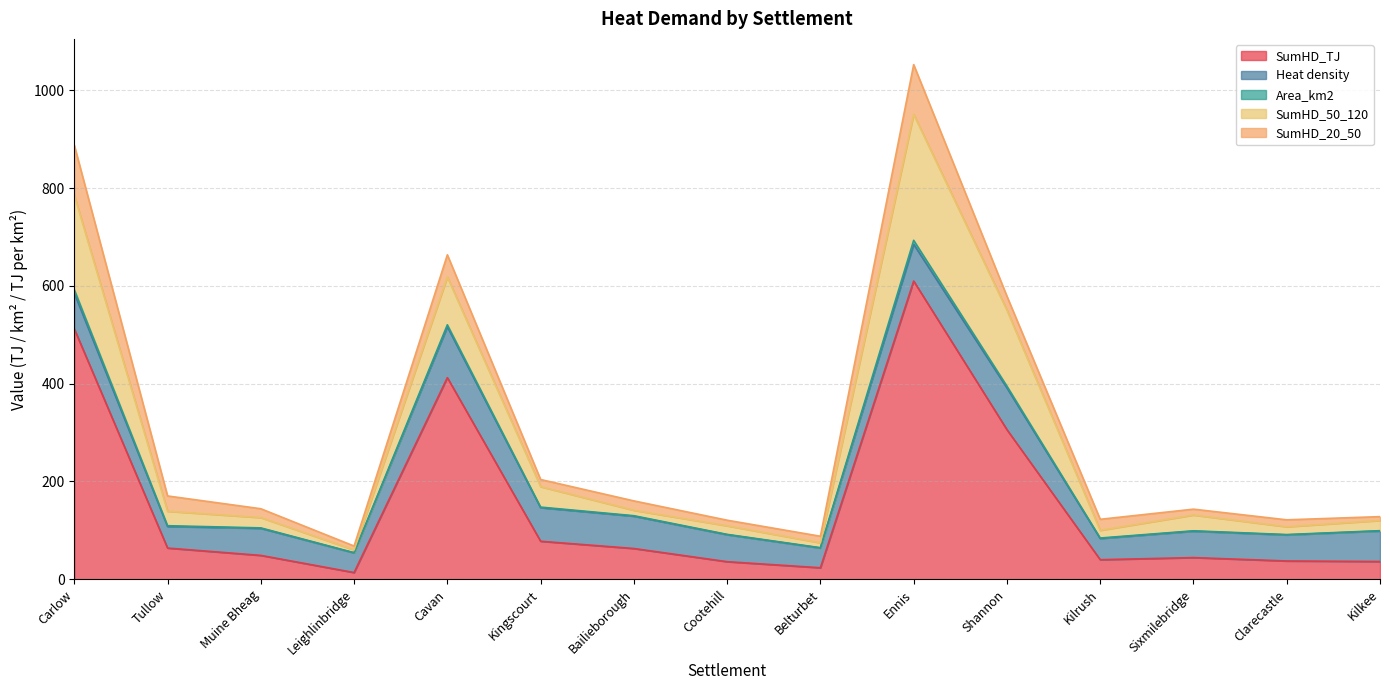

Where is the first local minimum for Heat density?

Tullow